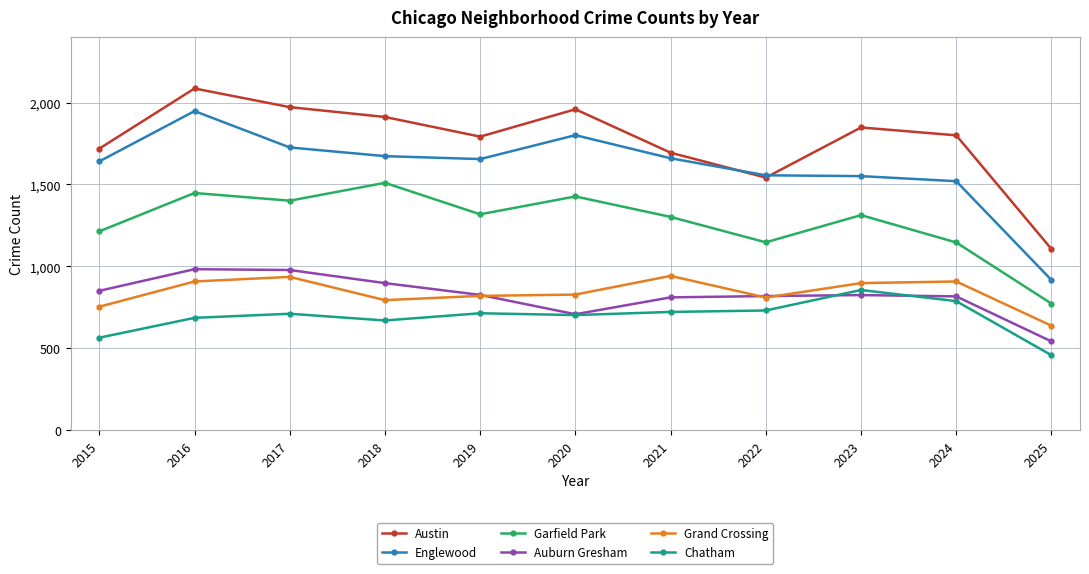

In Auburn Gresham, how many points are lower than both neighbors (excluding endpoints)?

1